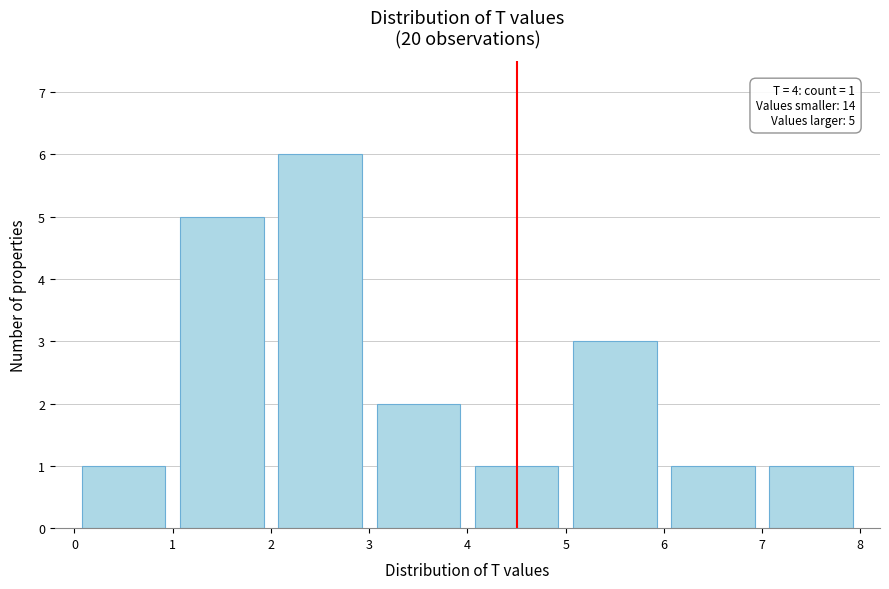

Which range on the x-axis has the tallest bar?

2 to 3